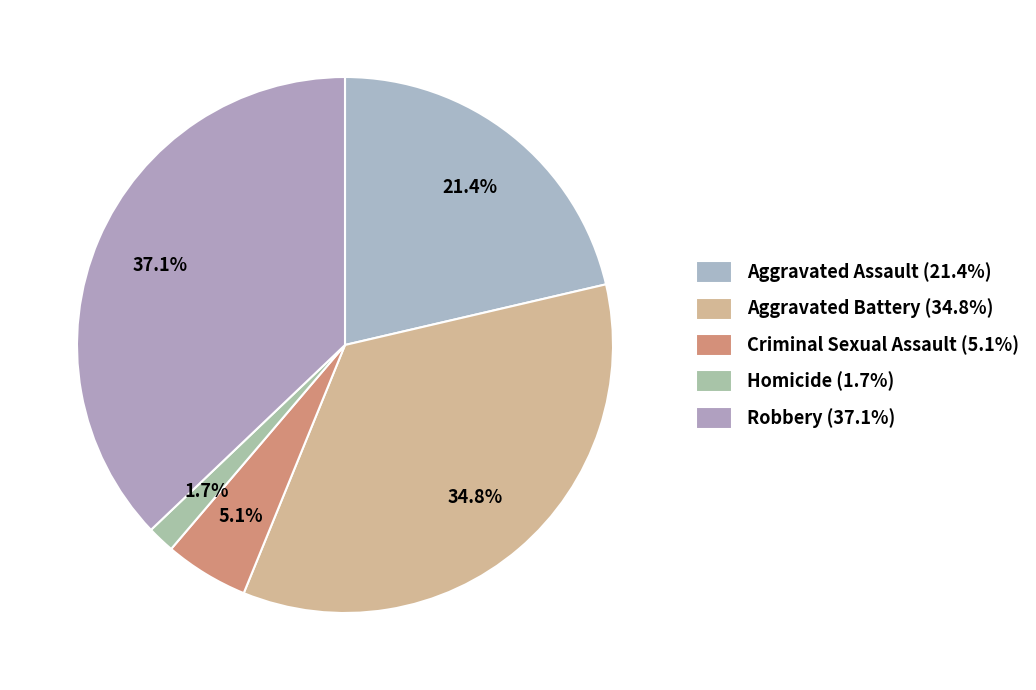

The Homicide slice represents 2% of the pie. True or false?

True